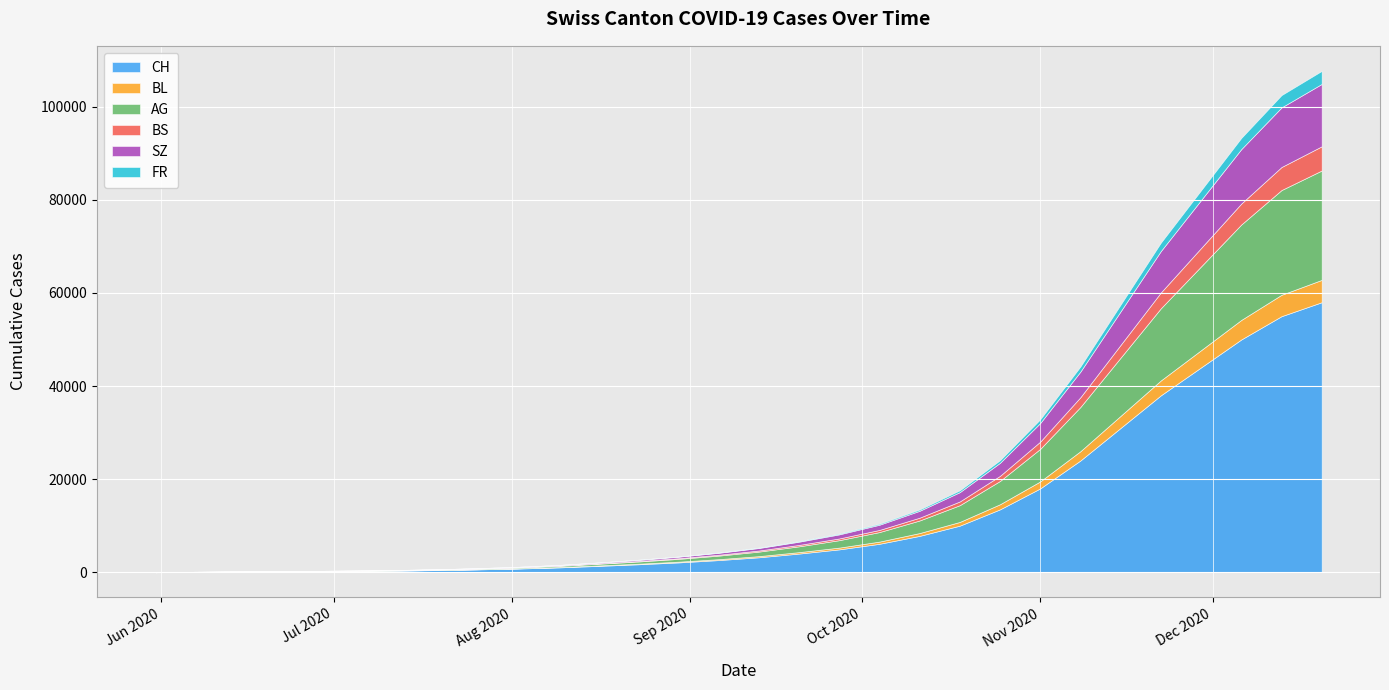

How many series are shown in this chart?

6